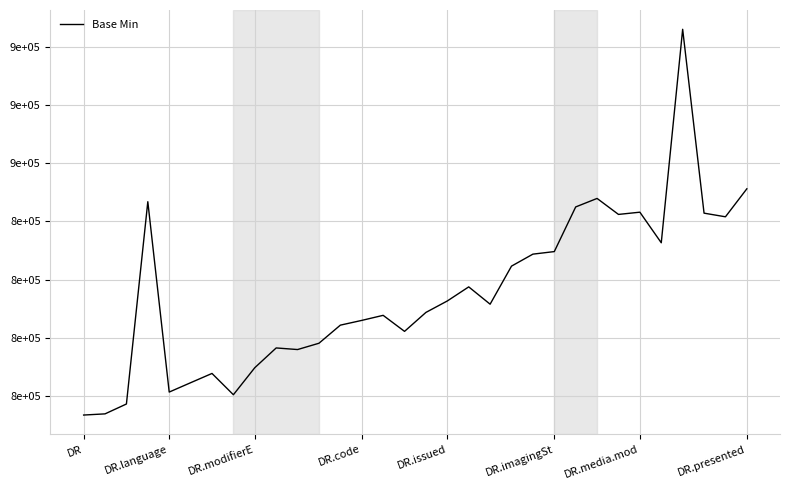

Is this an area chart (filled region under the line)?

No